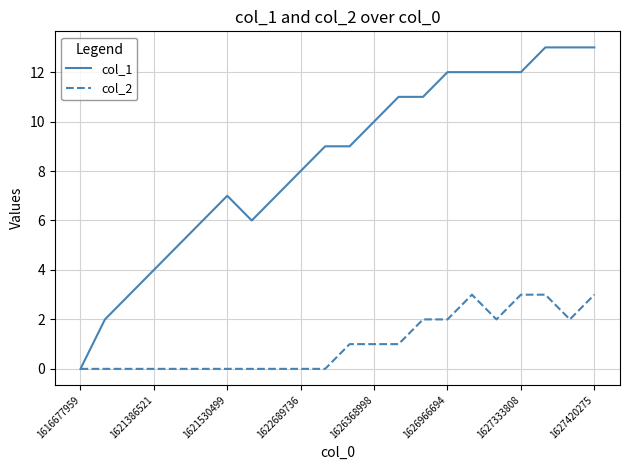

Which series has the widest spread of values?

col_1